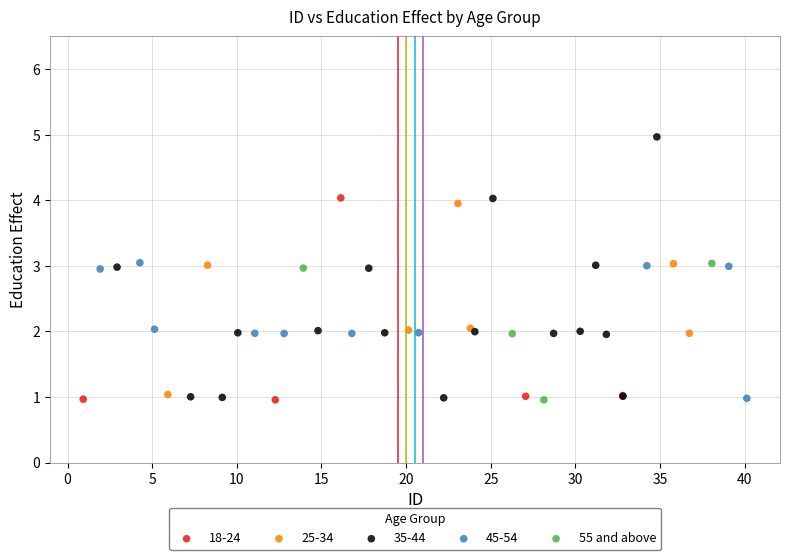

Which series has the widest spread of Y values?

35-44